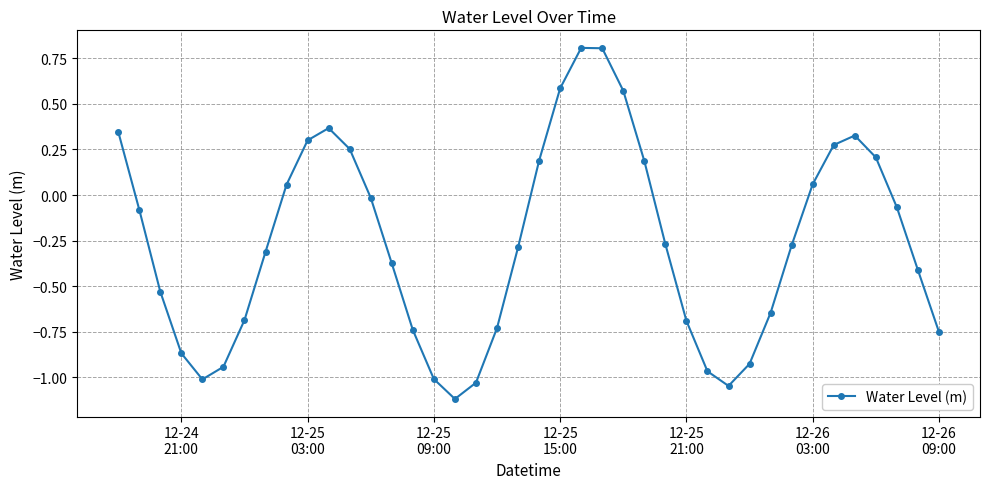

What is the minimum value shown in the chart?

-1.1